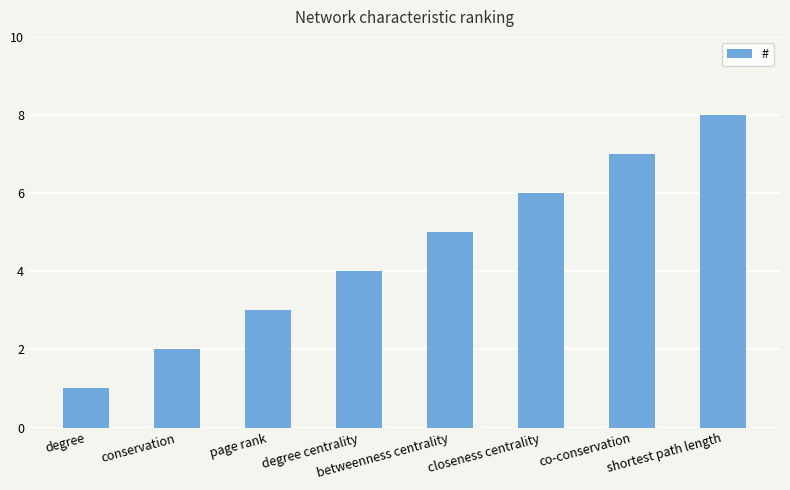

What is the change in value from page rank to co-conservation?

+4